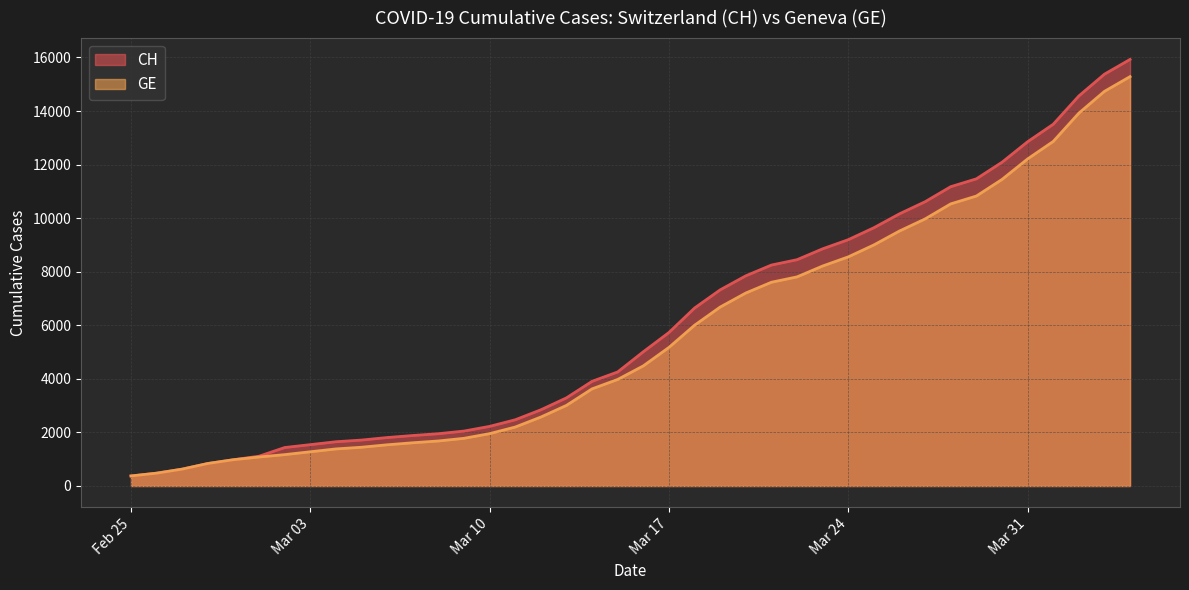

What is the value of the CH point at the 12th from the left?

1885